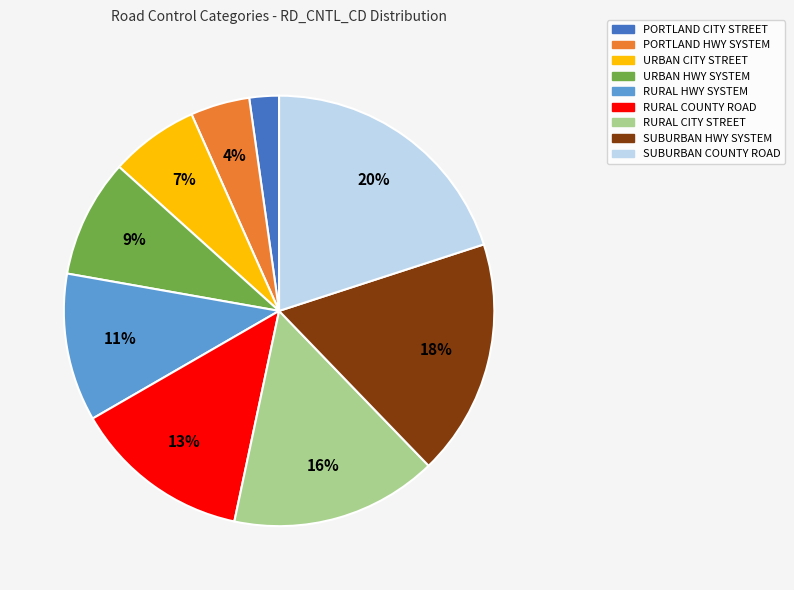

Is it true that RURAL HWY SYSTEM is 24% of the pie?

False